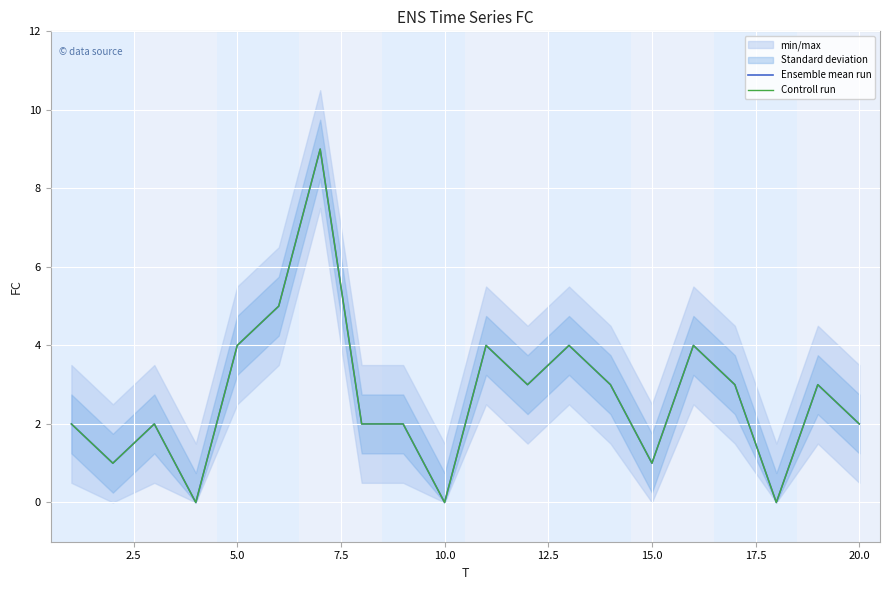

True or false: Controll run and Ensemble mean run intersect in this chart.

False